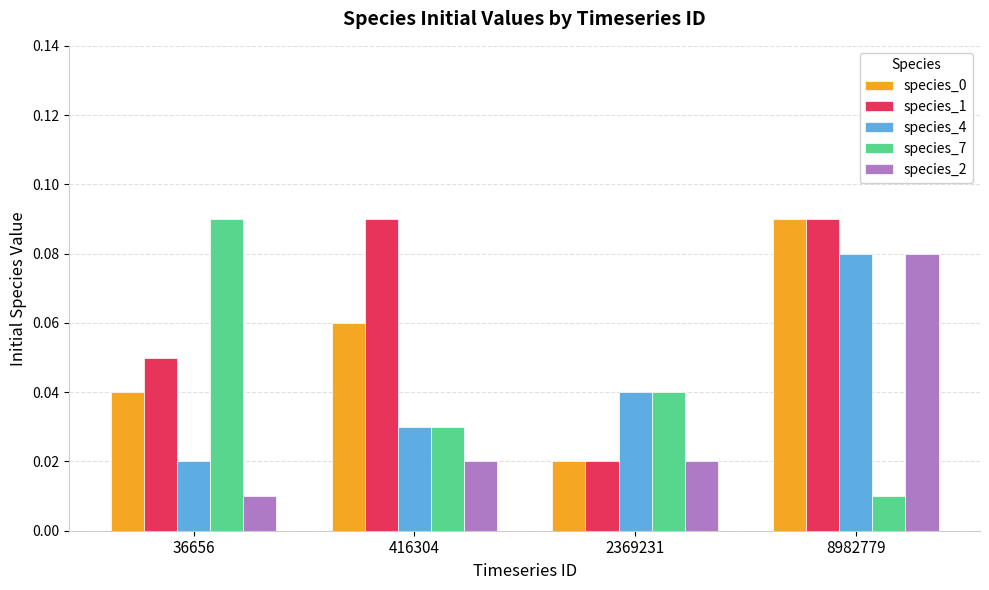

Which category has the lowest value in the species_0 series?

2369231